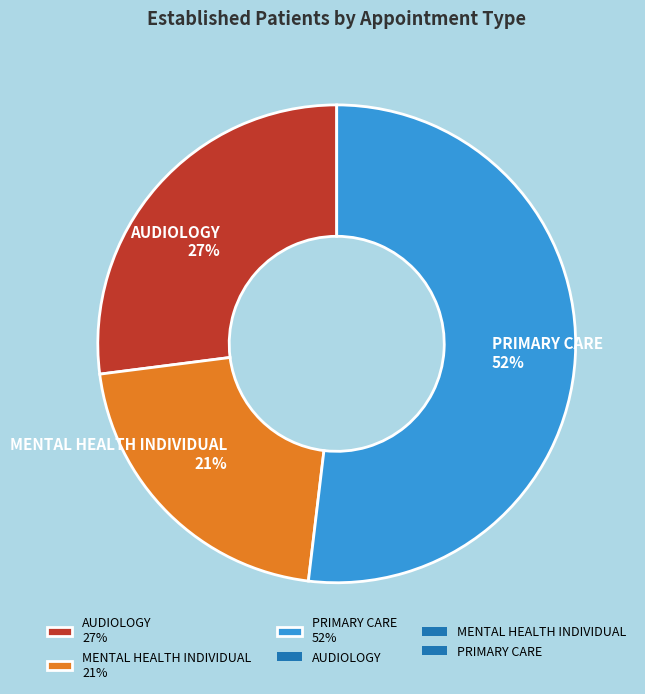

True or false: AUDIOLOGY accounts for 33% of the total.

False